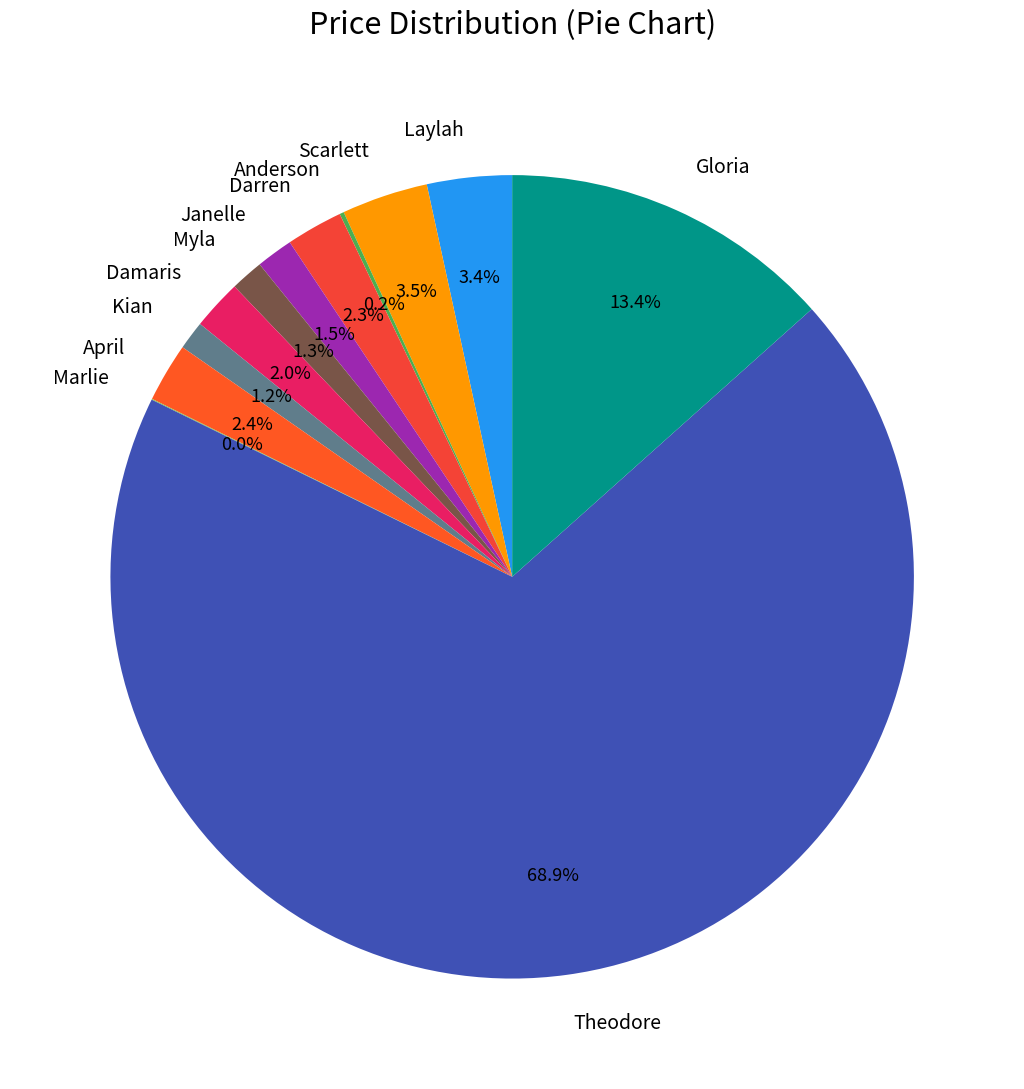

What percentage do Scarlett and April together represent?

5.9%